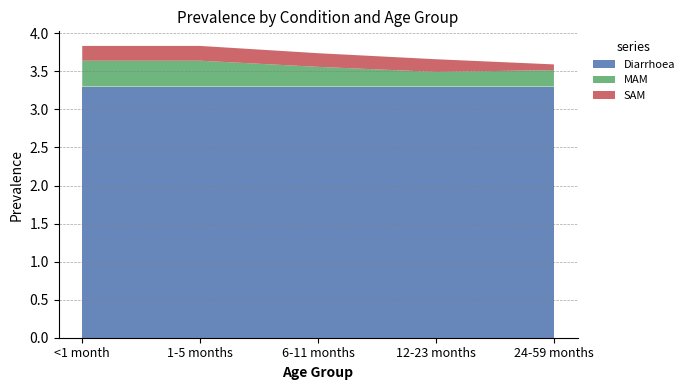

Reading left to right, extract all data points from this chart.

Diarrhoea: <1 month=3.3	1-5 months=3.3	6-11 months=3.3	12-23 months=3.3	24-59 months=3.3
MAM: <1 month=0.3	1-5 months=0.3	6-11 months=0.3	12-23 months=0.2	24-59 months=0.2
SAM: <1 month=0.2	1-5 months=0.2	6-11 months=0.2	12-23 months=0.2	24-59 months=0.1